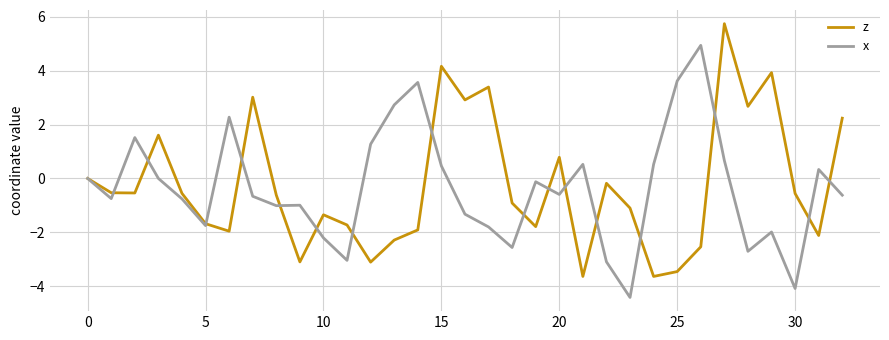

Rank the series by their maximum value, from highest to lowest.

z, x